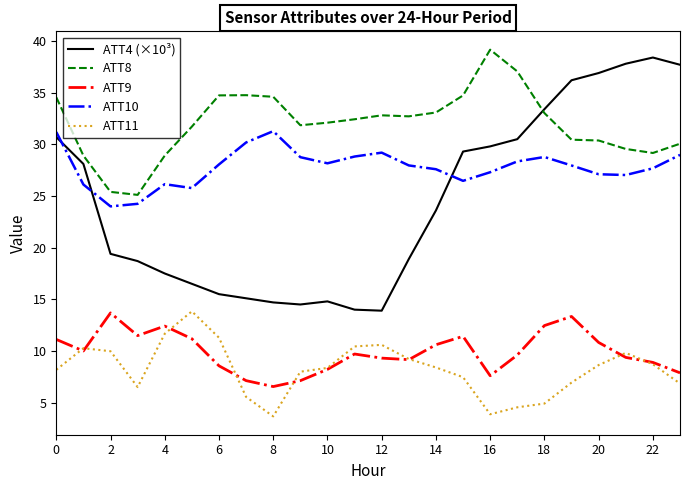

What is the maximum value shown in the chart?

39.2